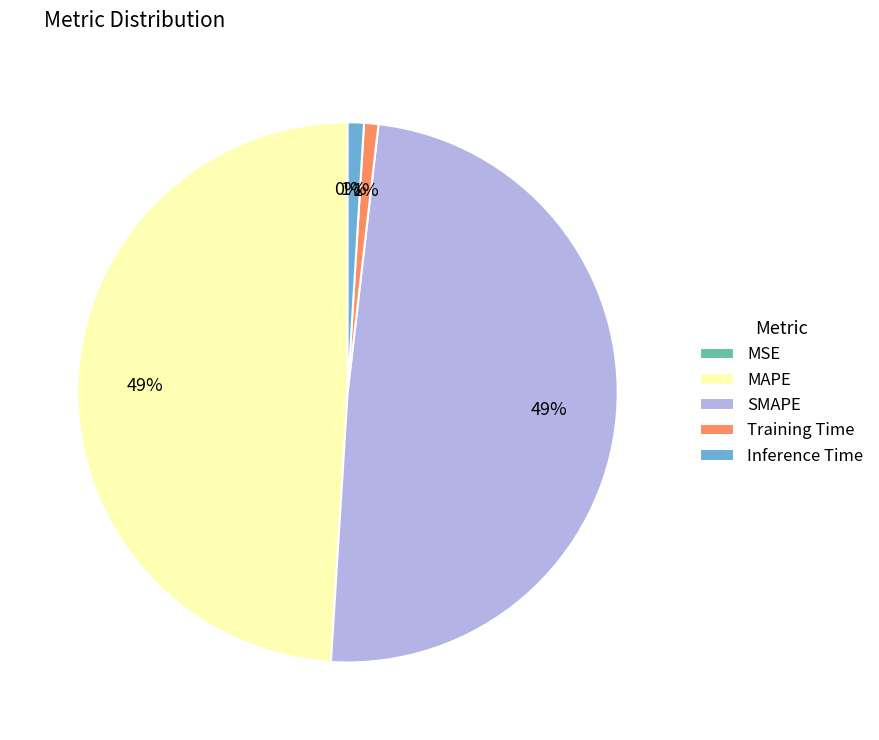

To the nearest percent, what percentage of the pie is SMAPE?

49%